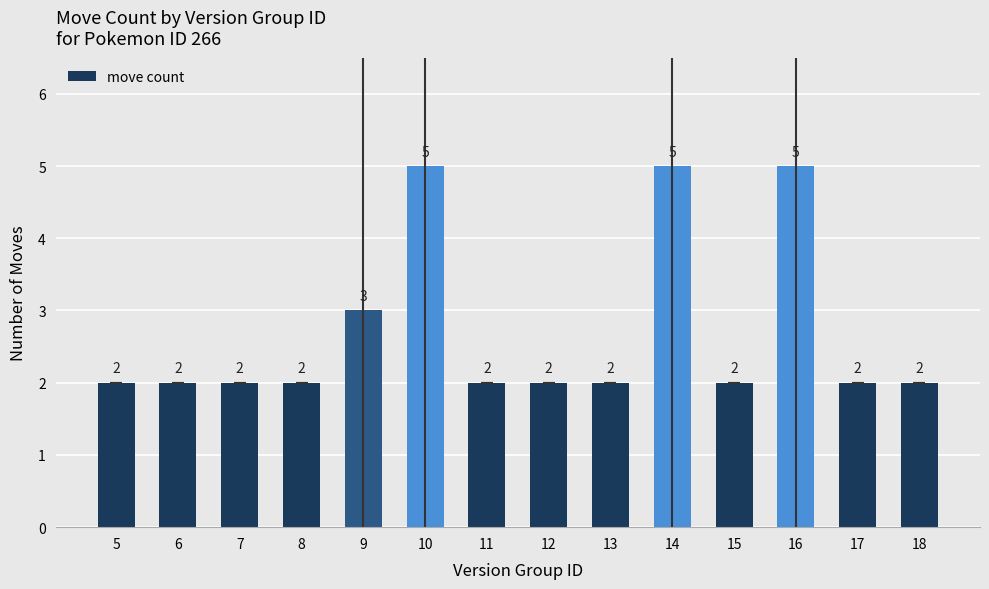

Between 11 and 16, which is larger?

16